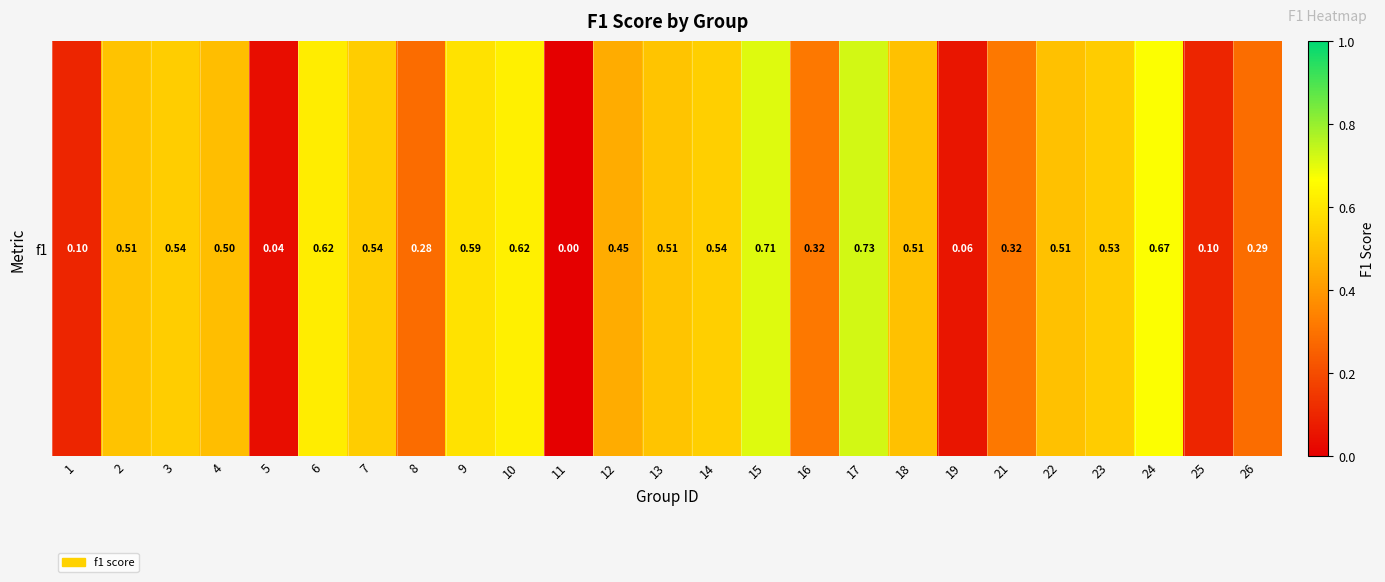

What is the change in value from 6 to 25?

-0.5